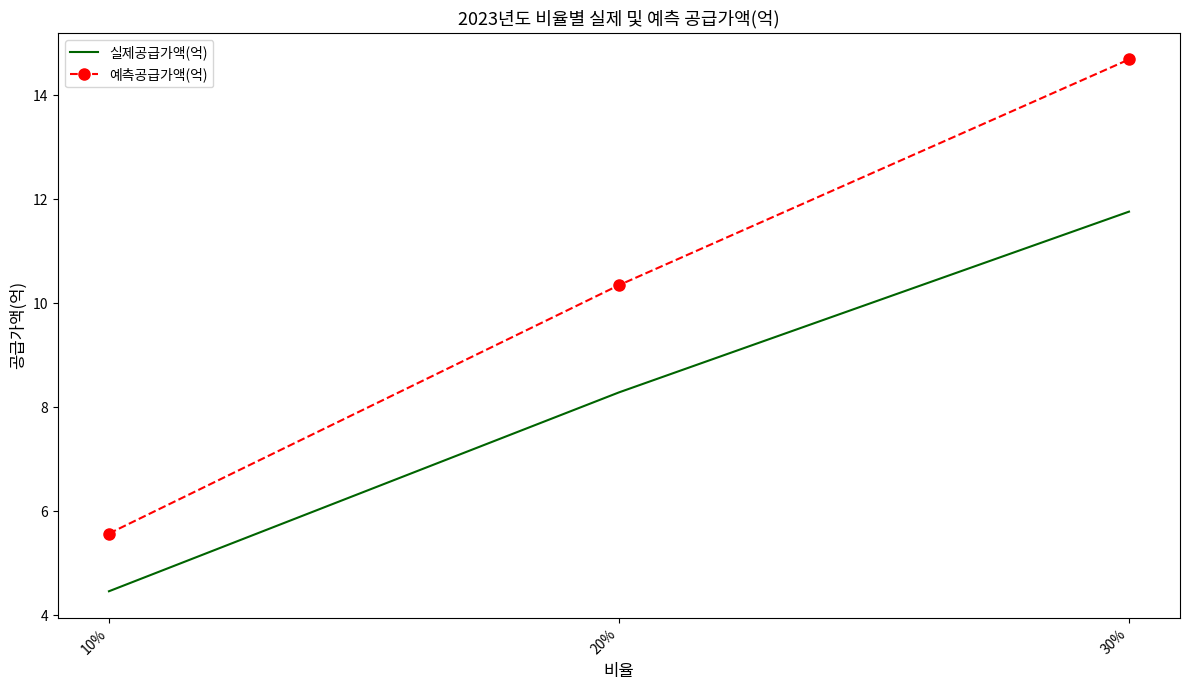

What is the highest value of the 예측공급가액(억) series?

14.7